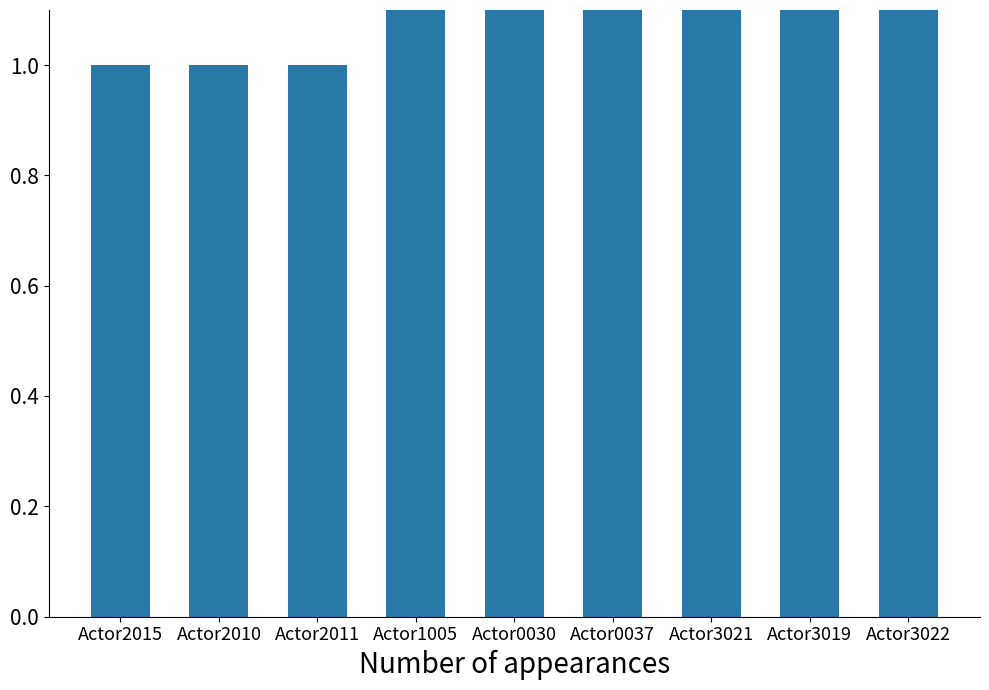

What is the label of the 9th bar from the left?

Actor3022